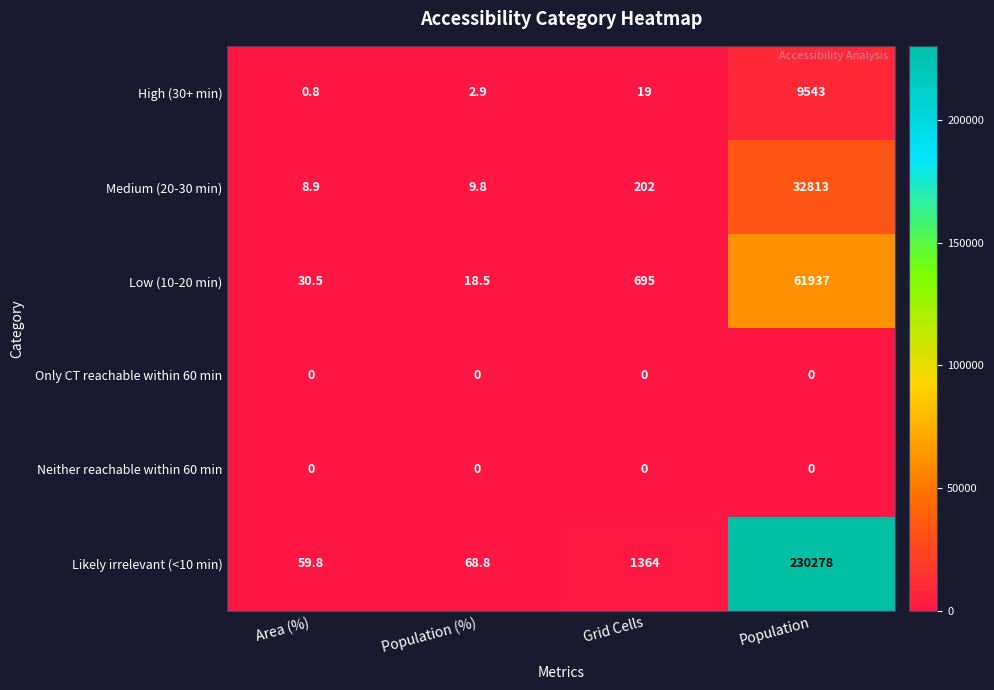

Which series changed the most between Grid Cells and Population?

Likely irrelevant (<10 min)